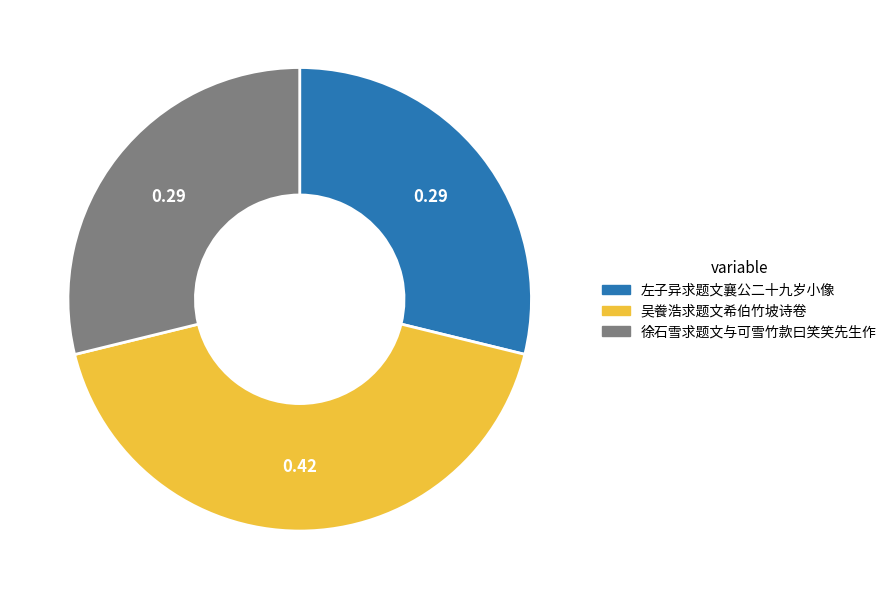

Which slice is the largest?

吴餋浩求题文希伯竹坡诗卷